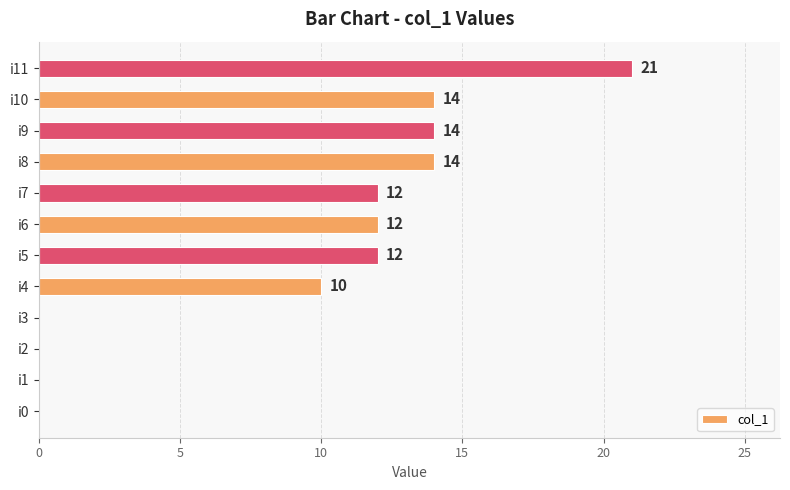

What is the approximate value at i6, to the nearest 10?

10